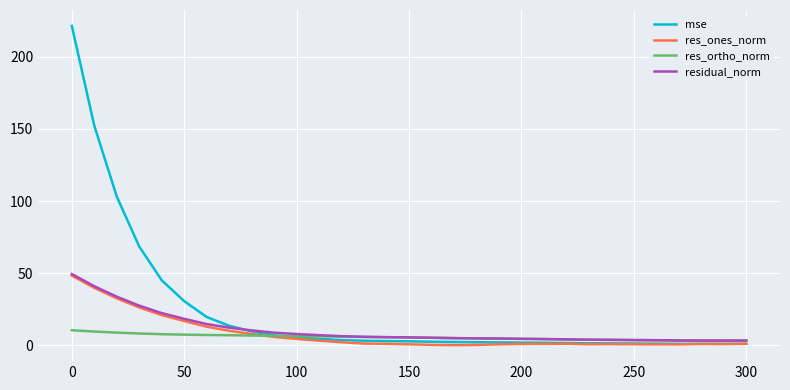

What is the highest value of the res_ortho_norm series?

10.4